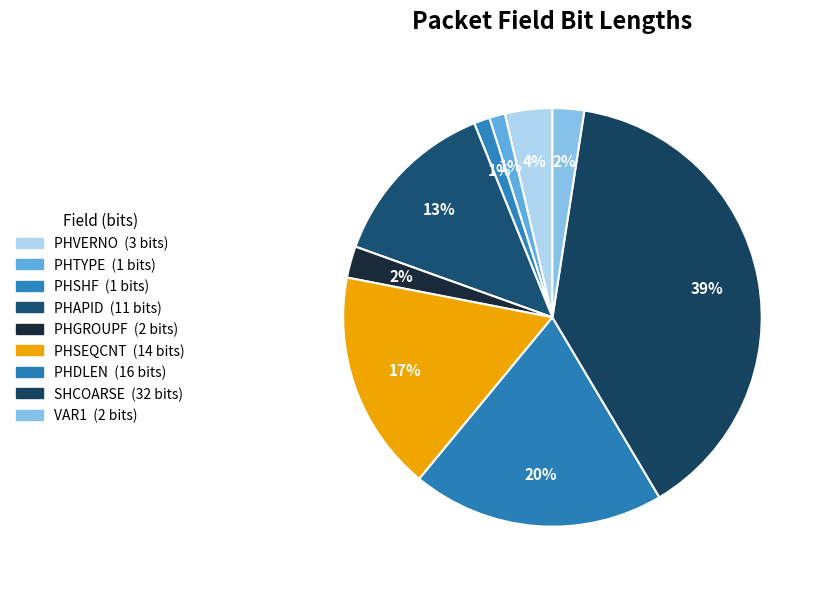

Does VAR1 represent more than half of the total?

No